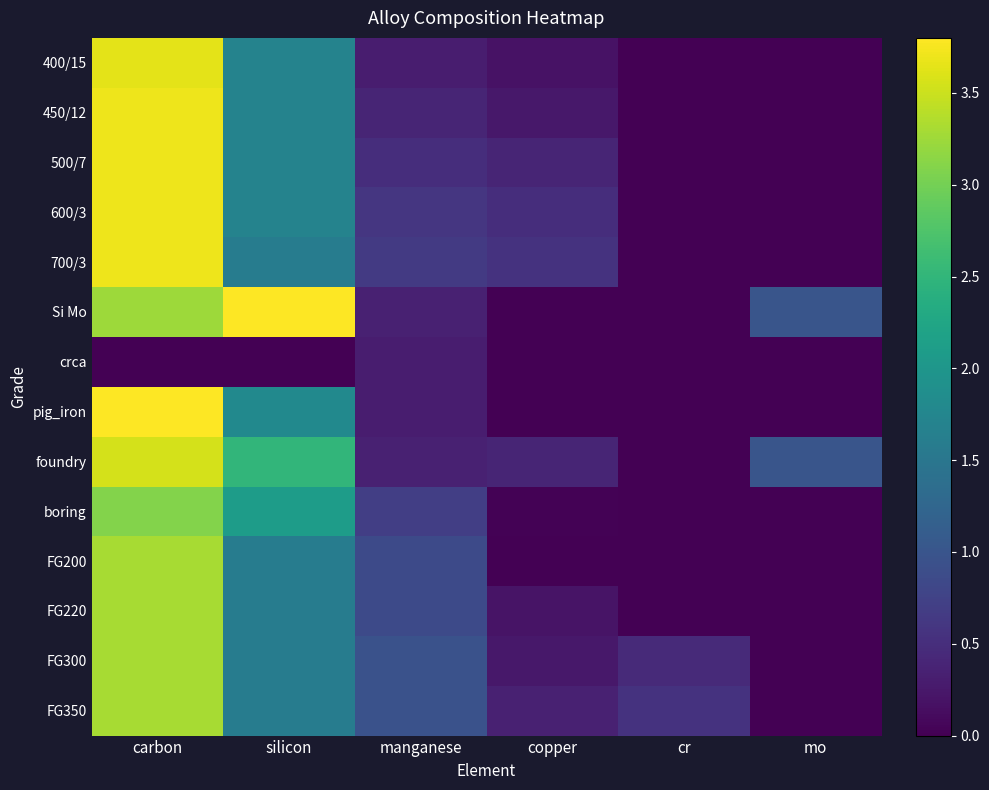

What is the maximum value shown in the chart?

3.8